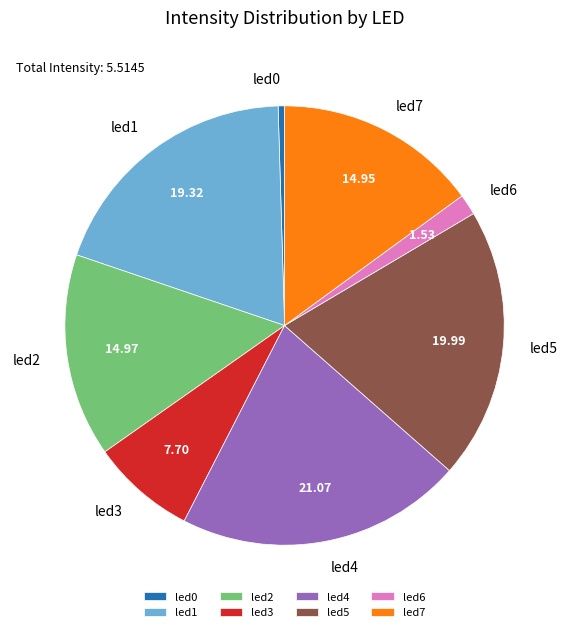

Is it true that led6 is 2% of the pie?

True